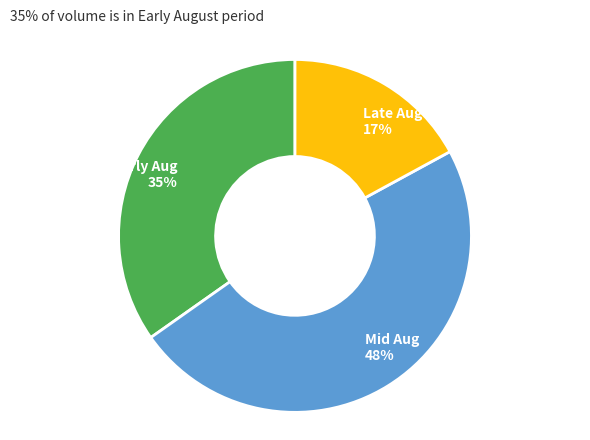

Which has a higher value, Early Aug 35% or Mid Aug 48%?

Mid Aug 48%